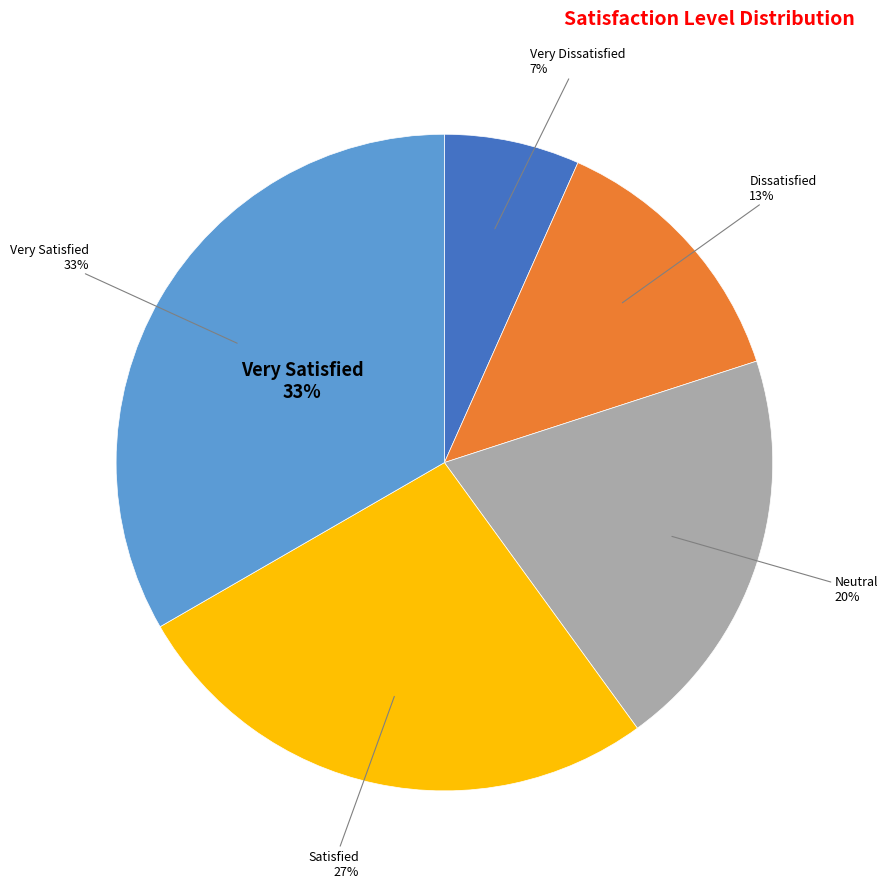

To the nearest percent, what portion does Neutral represent?

20%